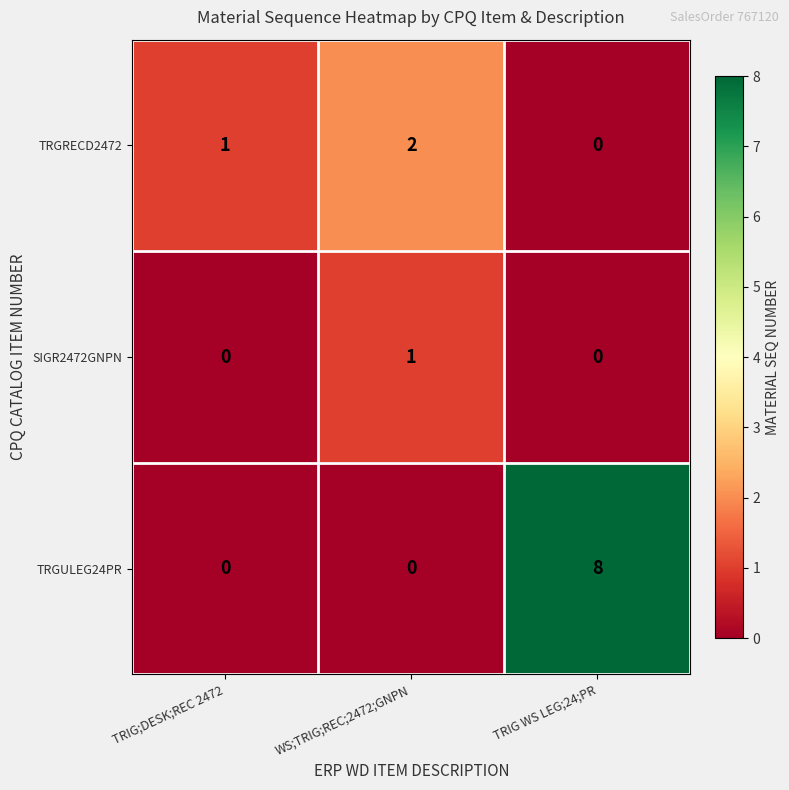

Which label corresponds to the largest value in the chart?

TRIG WS LEG;24;PR